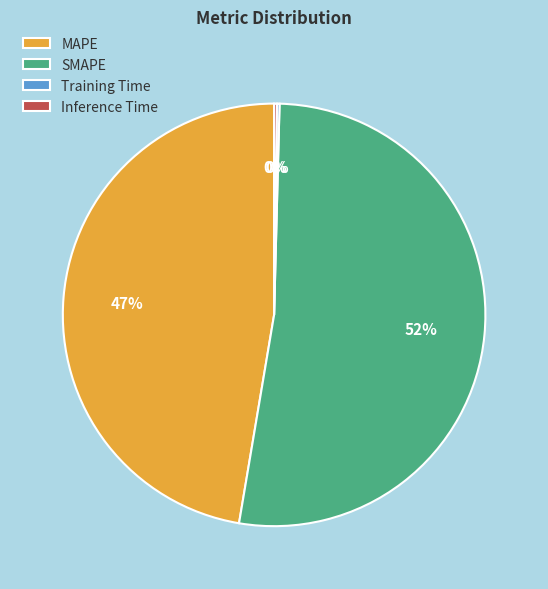

True or false: MAPE accounts for 47% of the total.

True